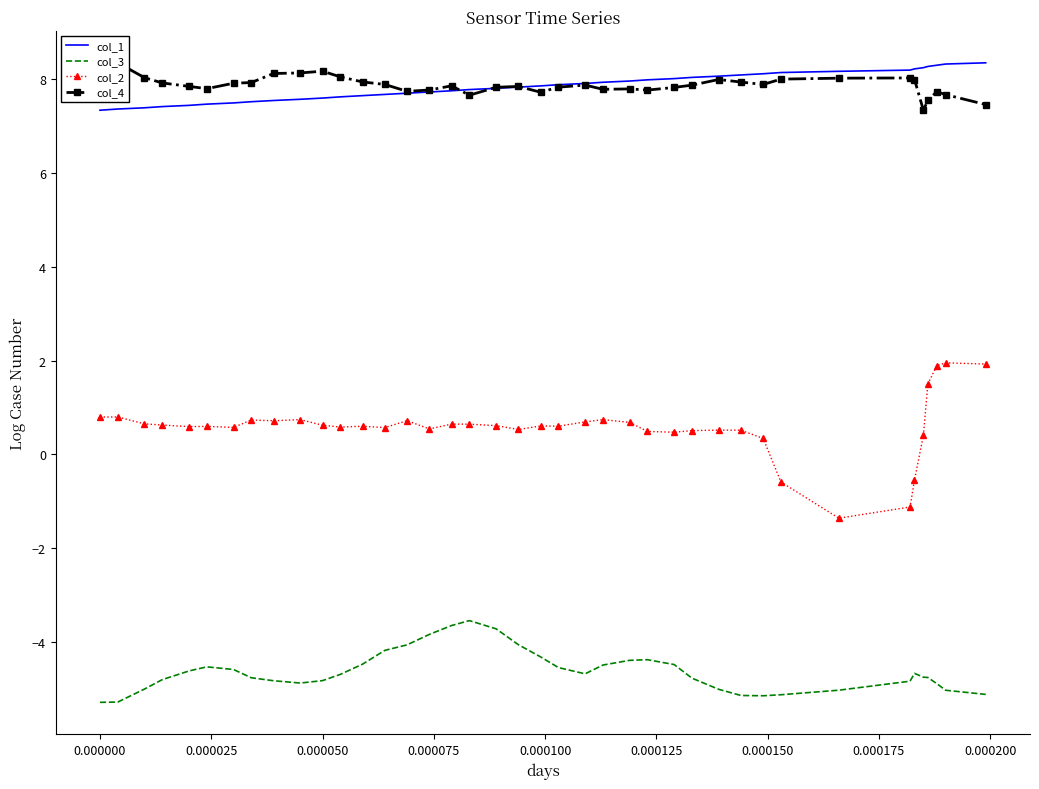

What is the minimum value for col_2?

-1.4